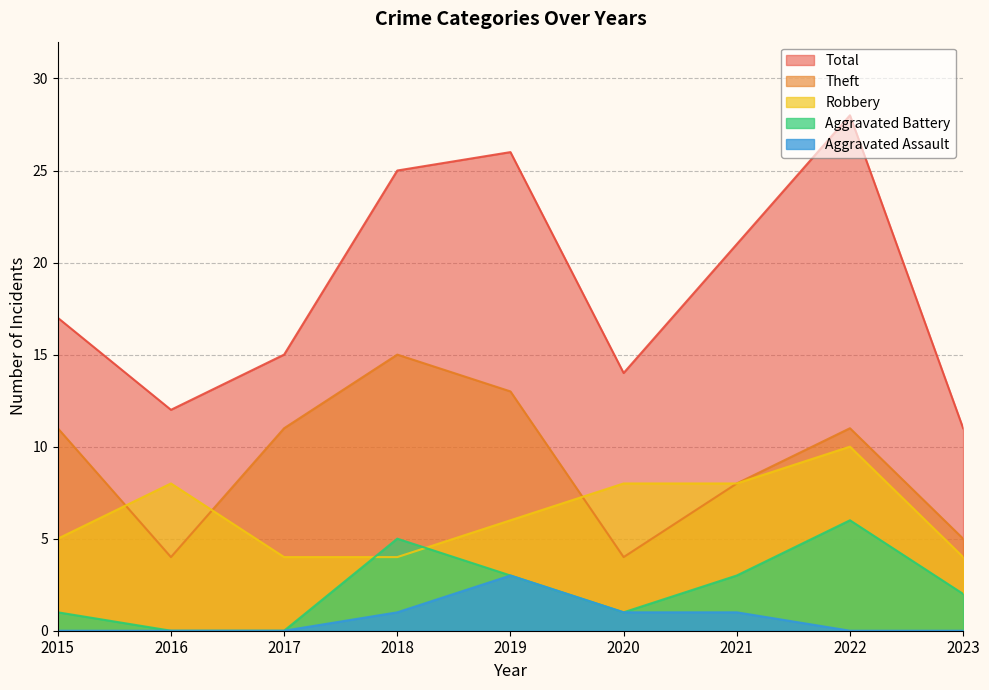

How many lines are shown in the chart?

5